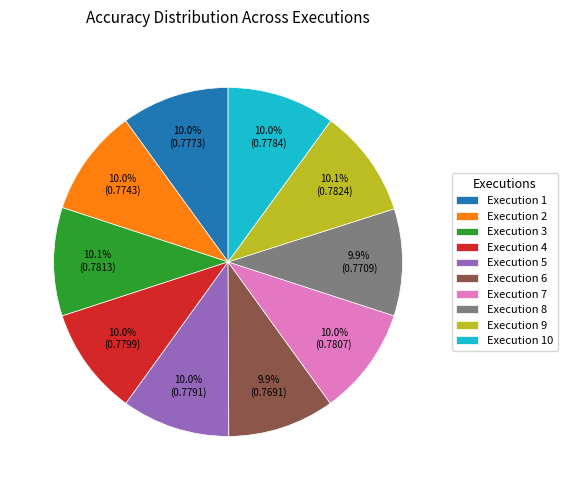

Is Execution 10 the majority of the pie?

No